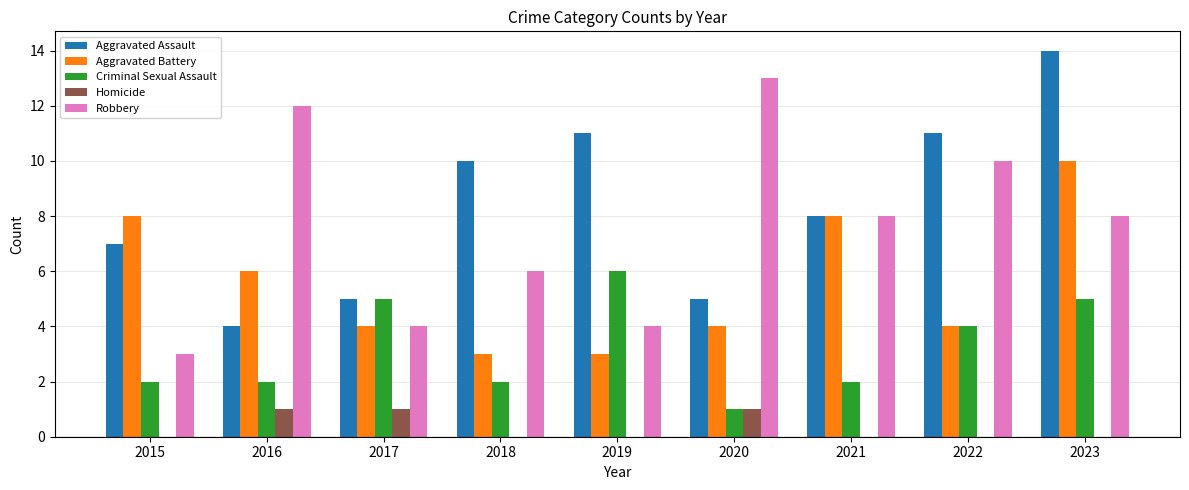

What is the spread (max minus min) of values at 2023?

14